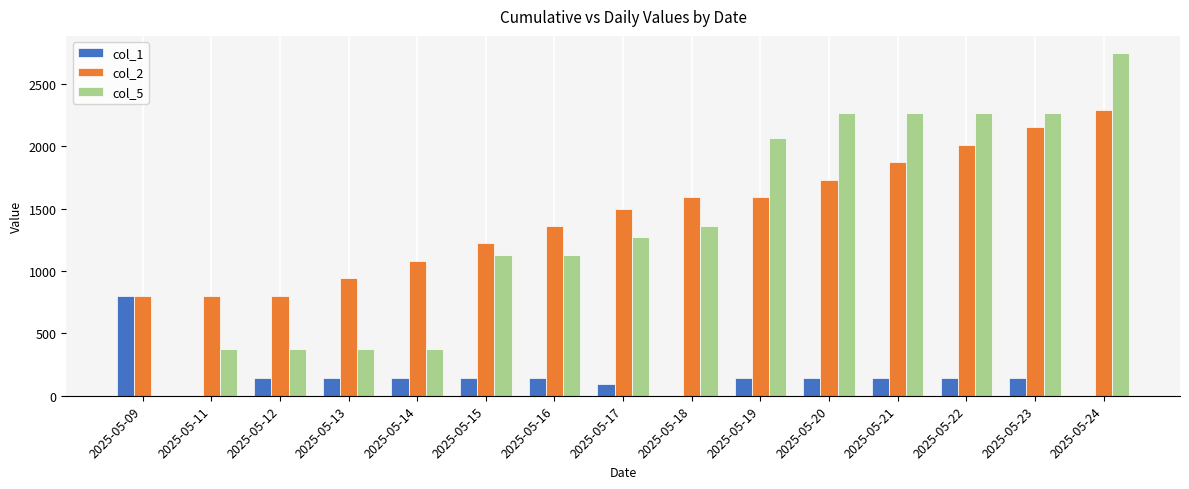

What is the maximum value shown in the chart?

2746